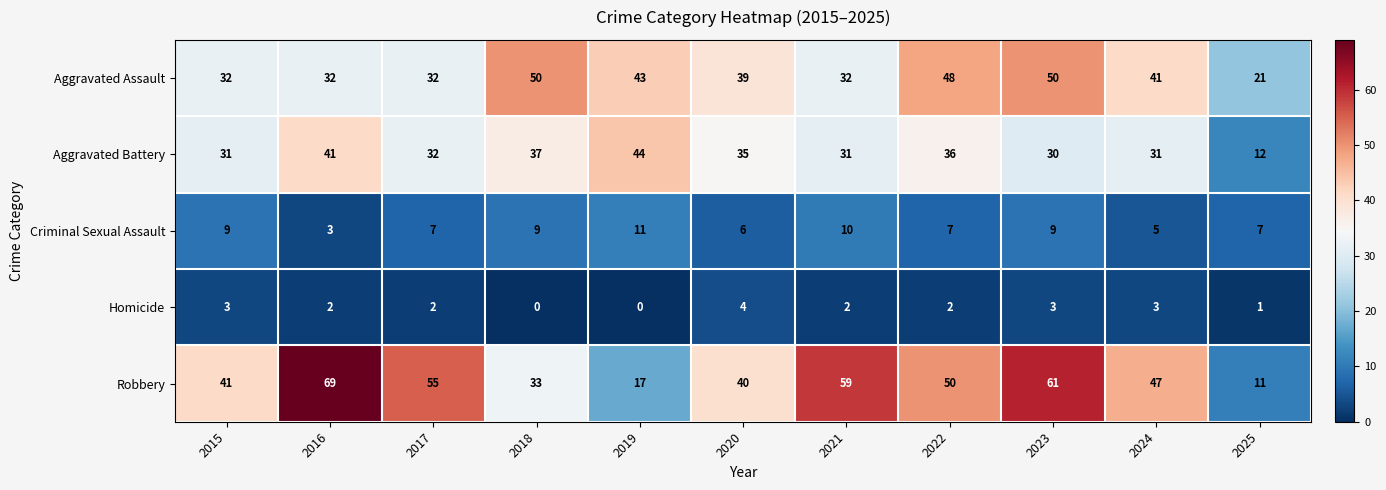

Which category has the highest value in the Homicide series?

2020